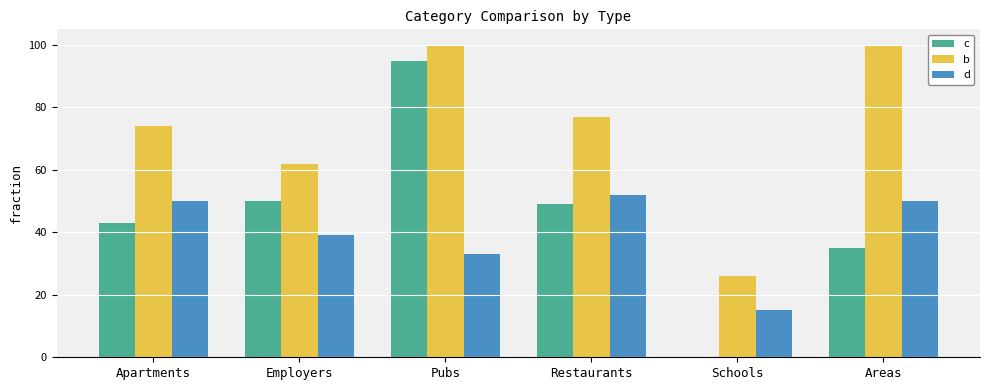

At which label is d closest to 33?

Pubs